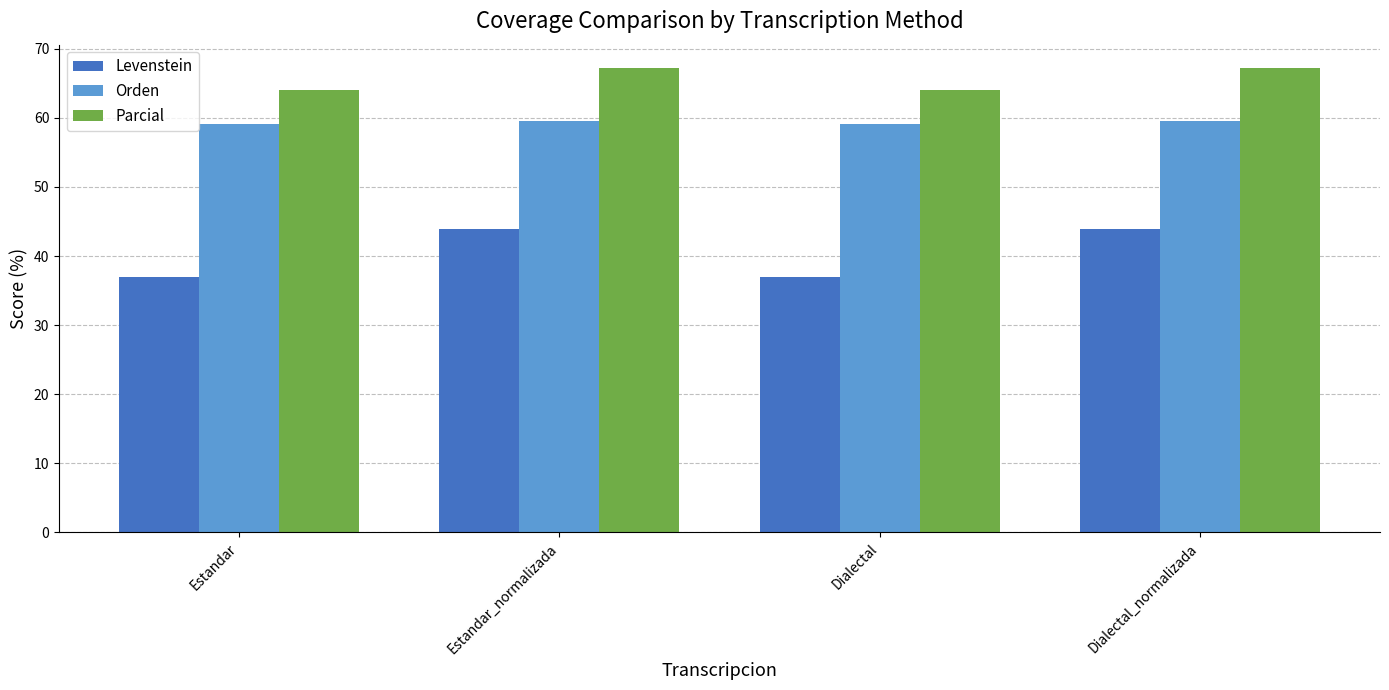

List the series in order of their peak value, lowest first.

Levenstein, Orden, Parcial